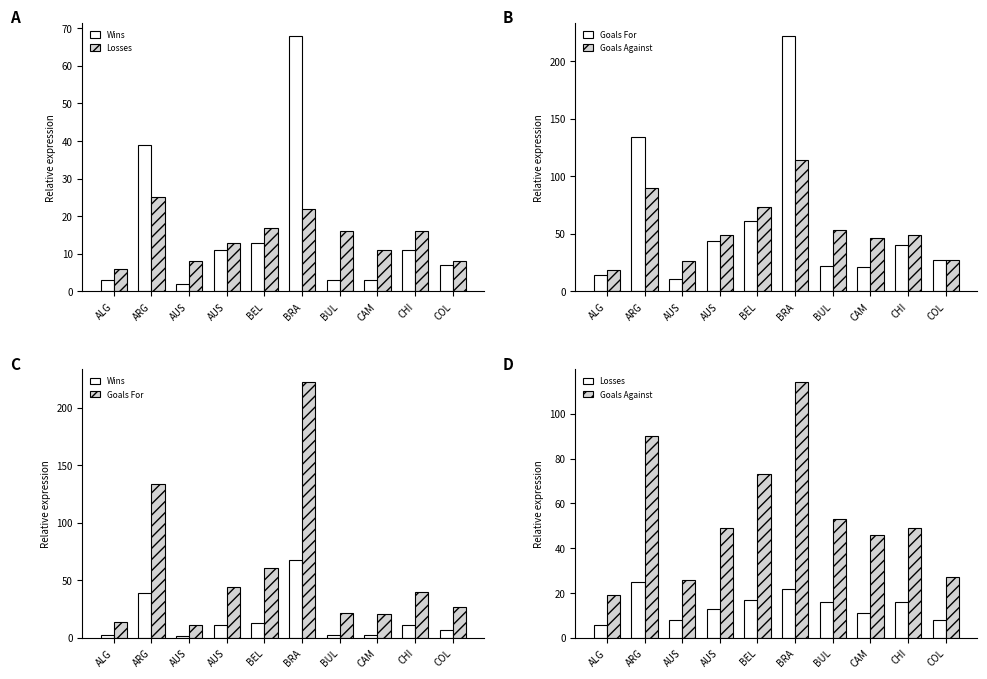

Reading left to right, transcribe all the data shown in this chart.

Wins: 3	39	2	11	13	68	3	3	11	7
Losses: 6	25	8	13	17	22	16	11	16	8
Goals For: 14	134	11	44	61	222	22	21	40	27
Goals Against: 19	90	26	49	73	114	53	46	49	27